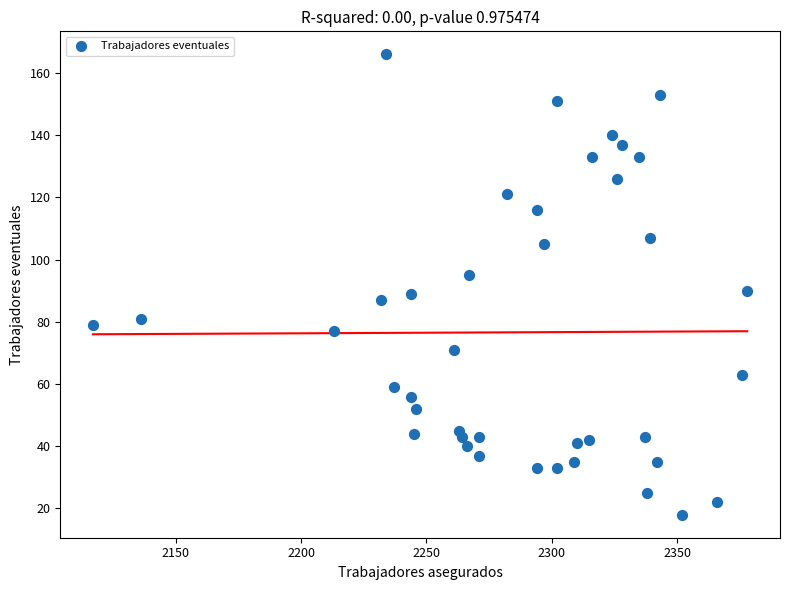

What is the range of Y values (max minus min)?

148